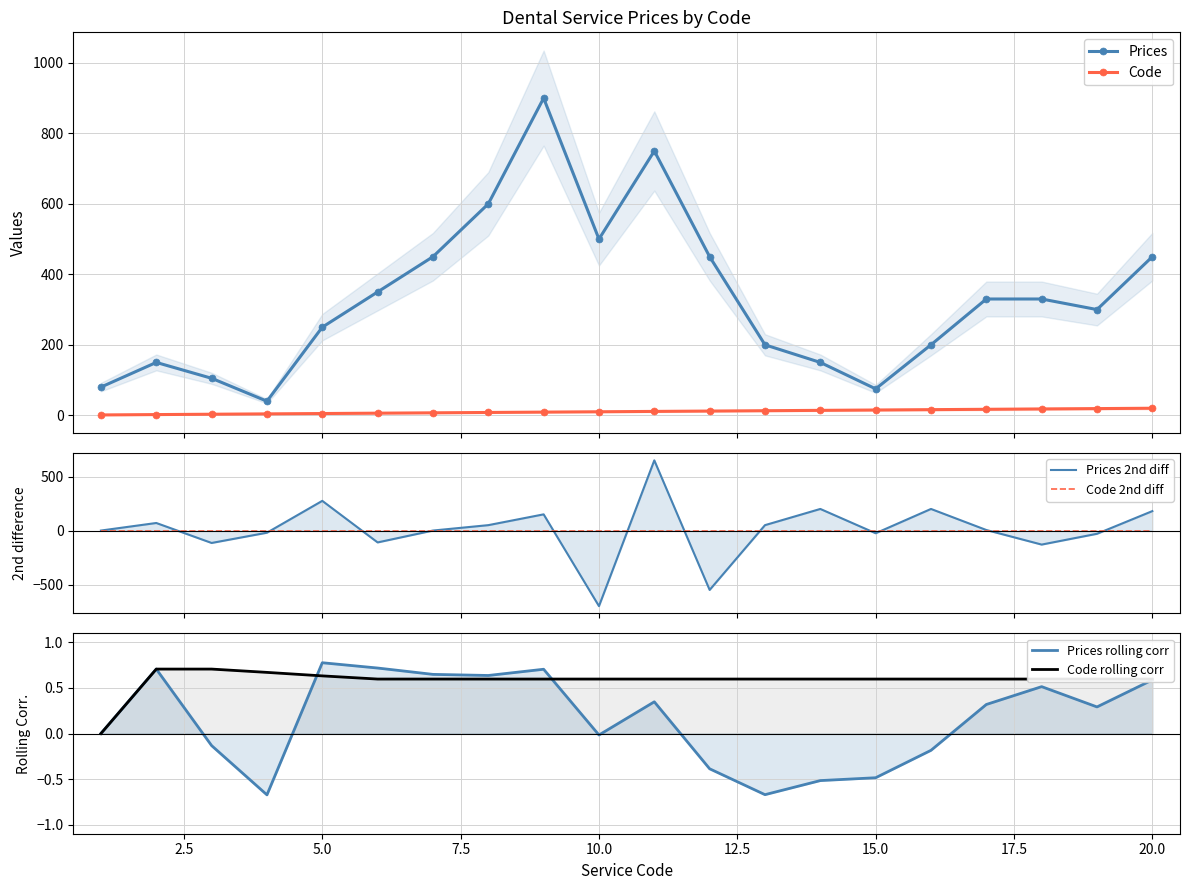

In Prices, how many points are lower than both neighbors (excluding endpoints)?

4